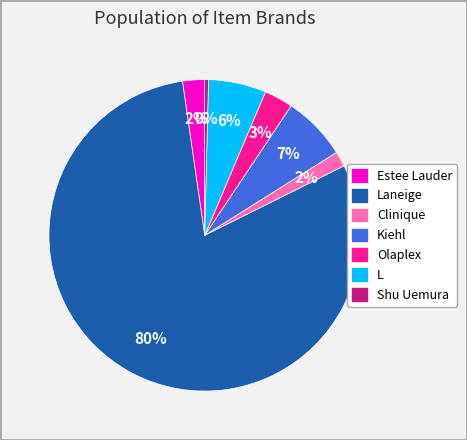

True or false: L accounts for 19% of the total.

False